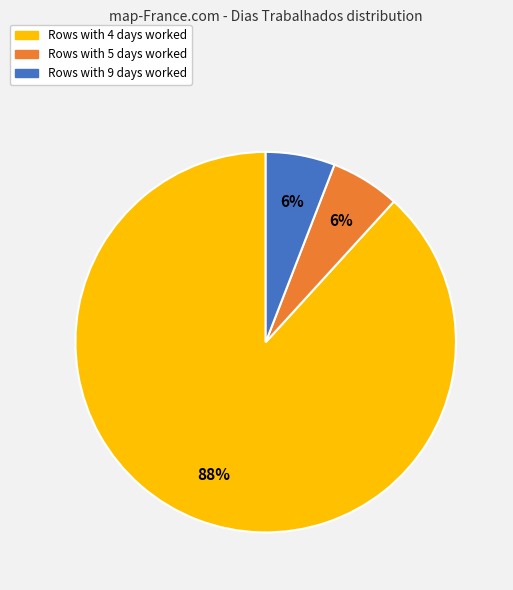

Is there any slice that represents more than half of the pie?

Yes